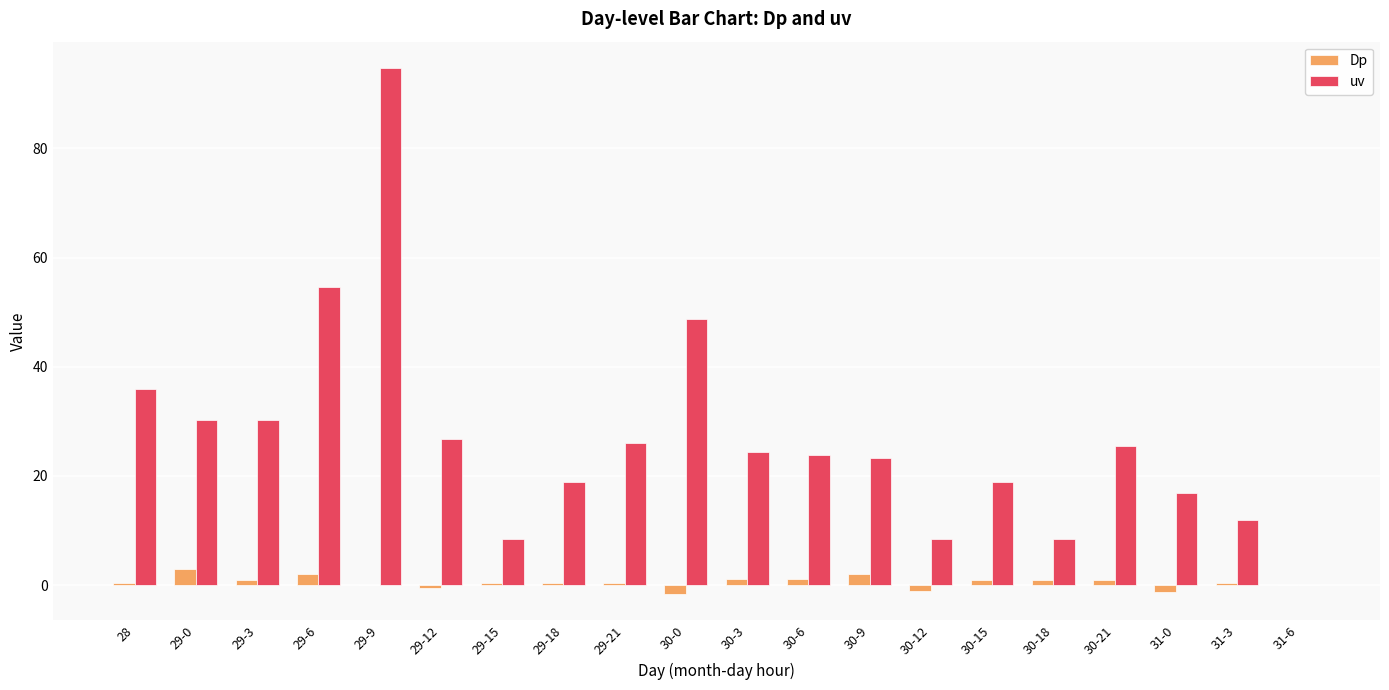

Count the number of data series in this chart.

2